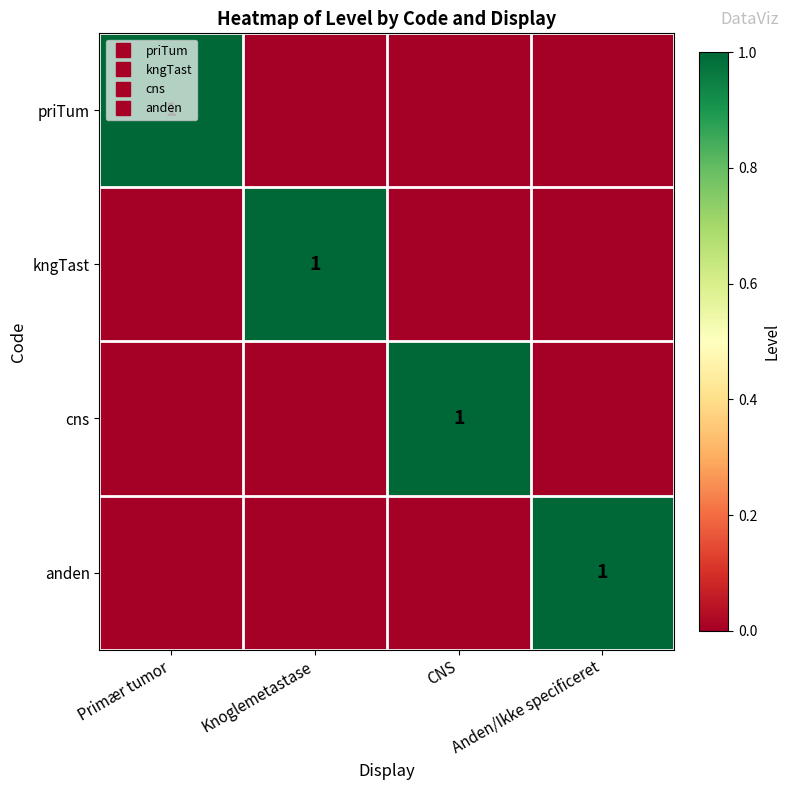

What is the difference between the maximum and minimum values in the anden series?

1